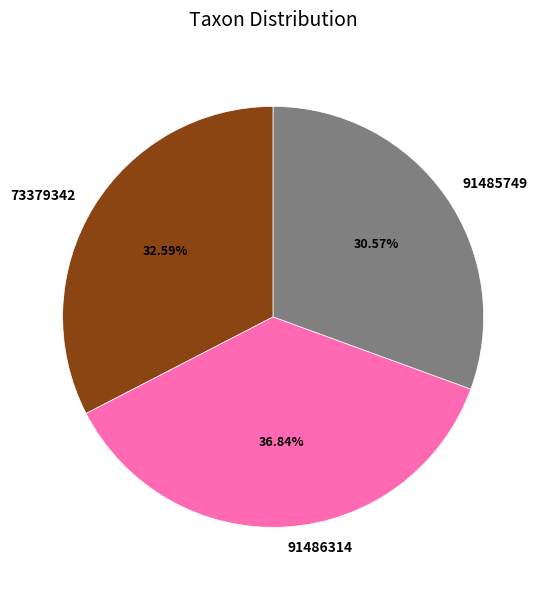

How many segments does this pie chart have?

3